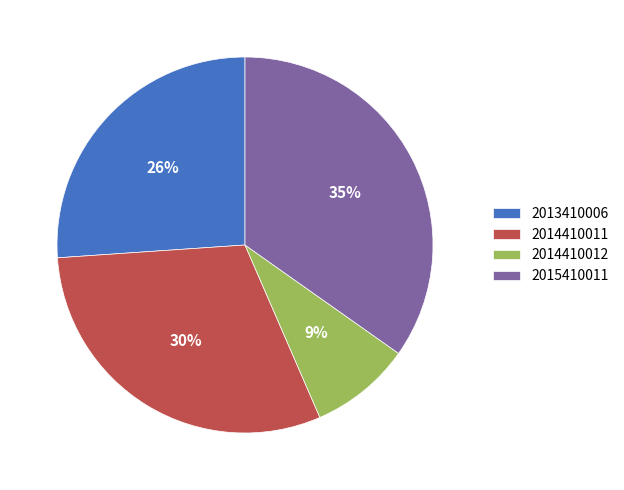

Do 2014410011 and 2014410012 together represent more than half of the pie?

No